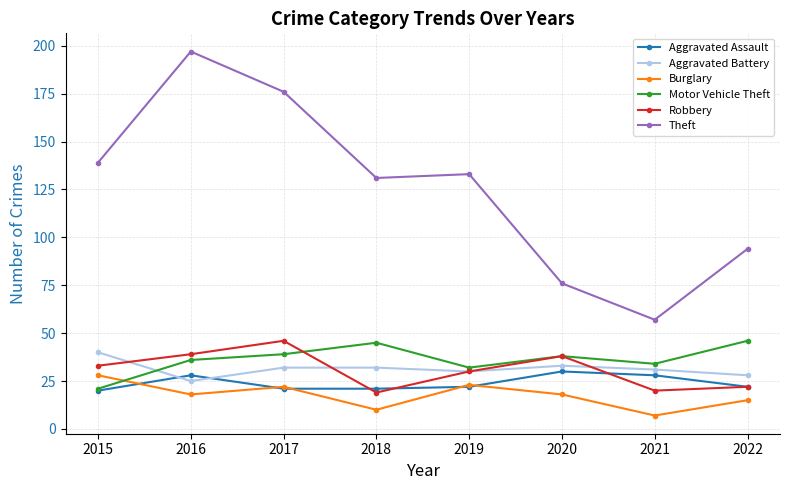

True or false: Aggravated Assault has a value of 28 at 2021.

True